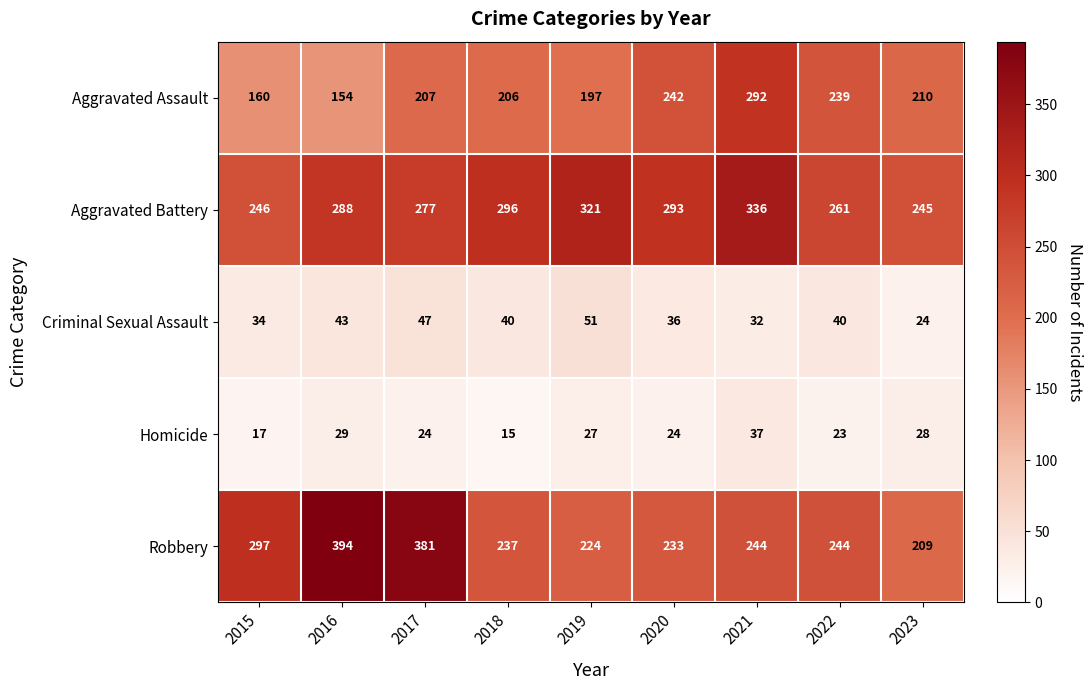

List the series in order of their peak value, highest first.

Robbery, Aggravated Battery, Aggravated Assault, Criminal Sexual Assault, Homicide